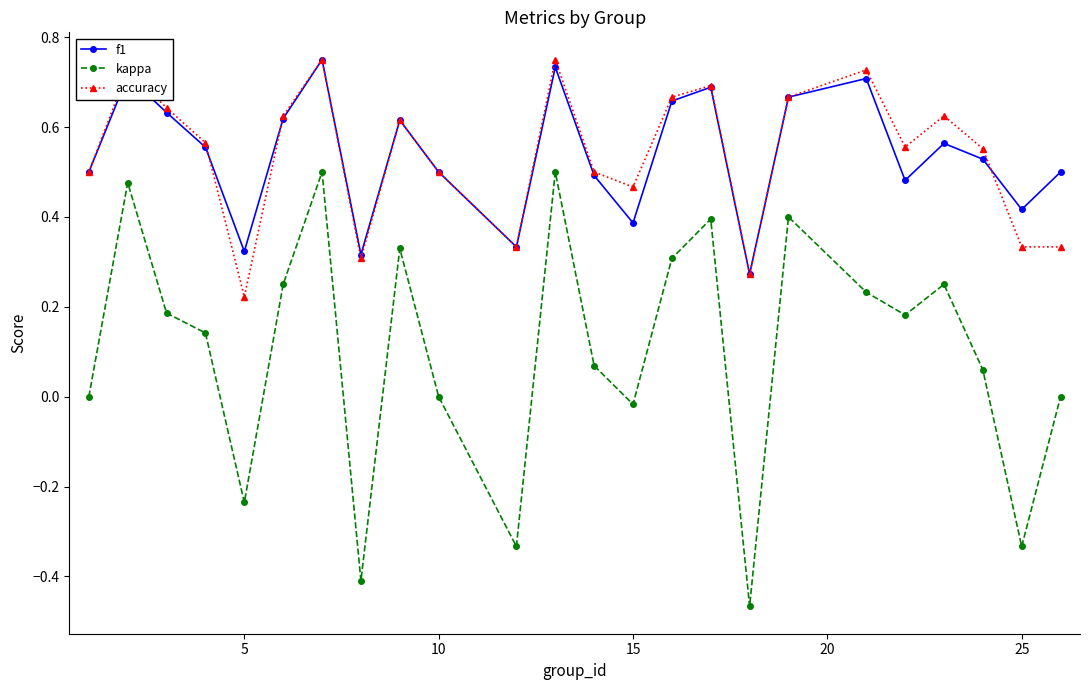

How many lines are shown in the chart?

3